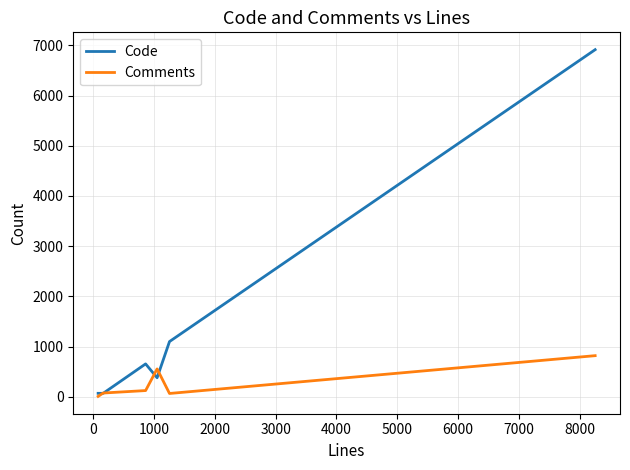

Which series has the widest spread of values?

Code